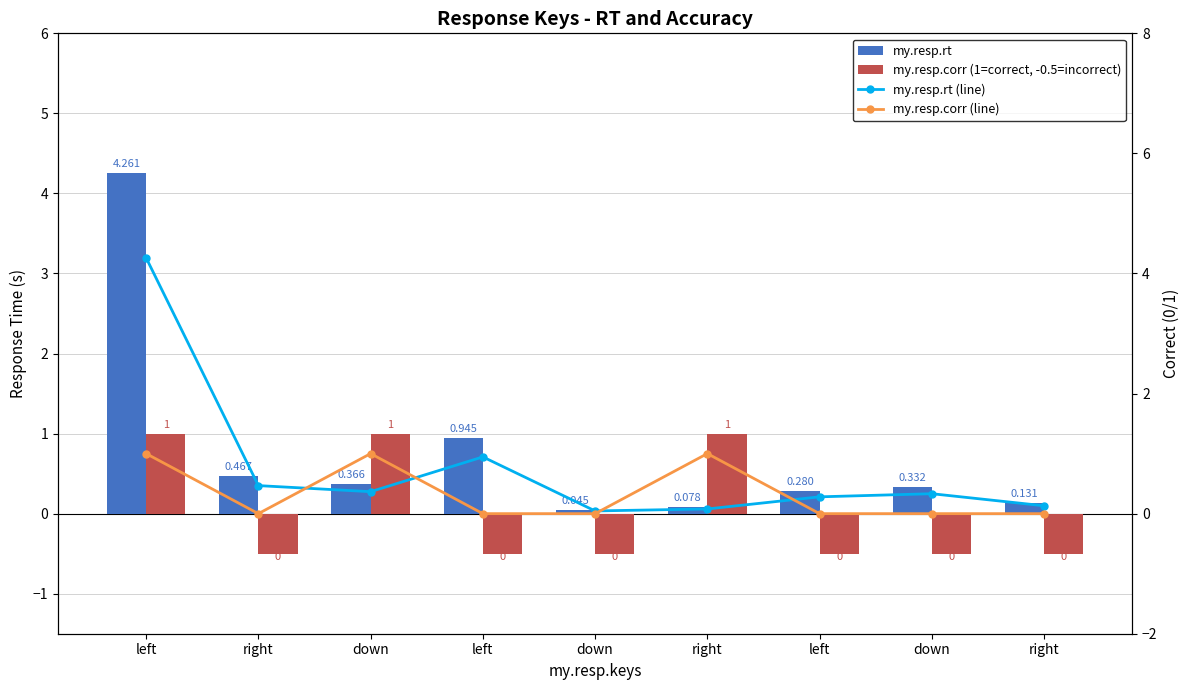

Which series has the largest total across all categories?

my.resp.rt